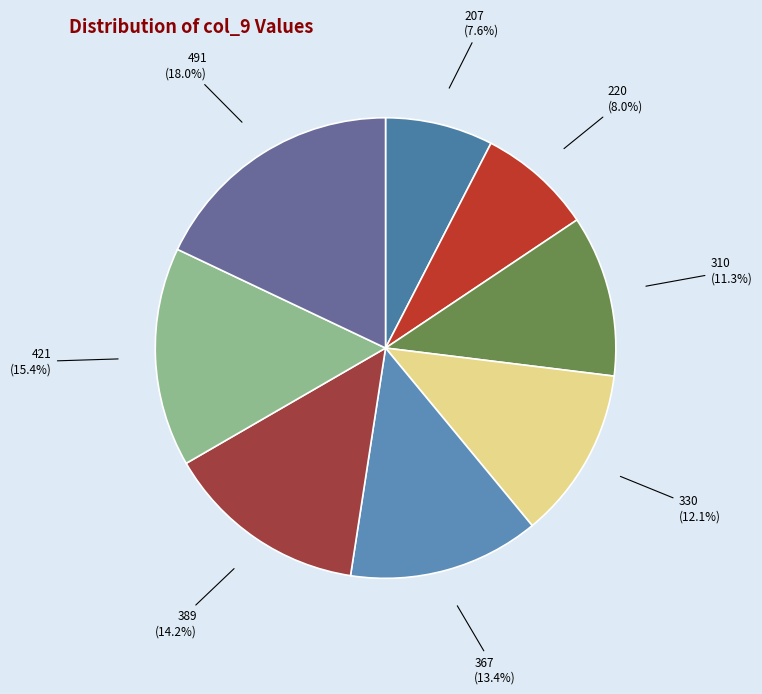

Which slice is the largest?

491